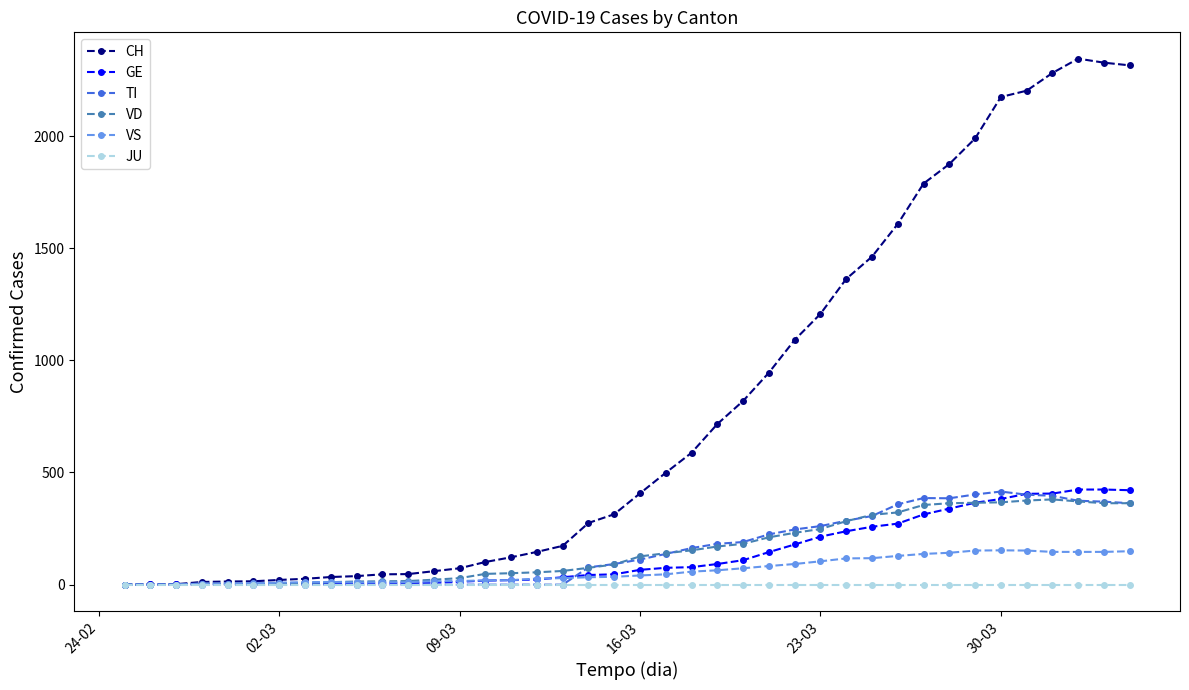

At how many categories does at least one series exceed 1160?

13